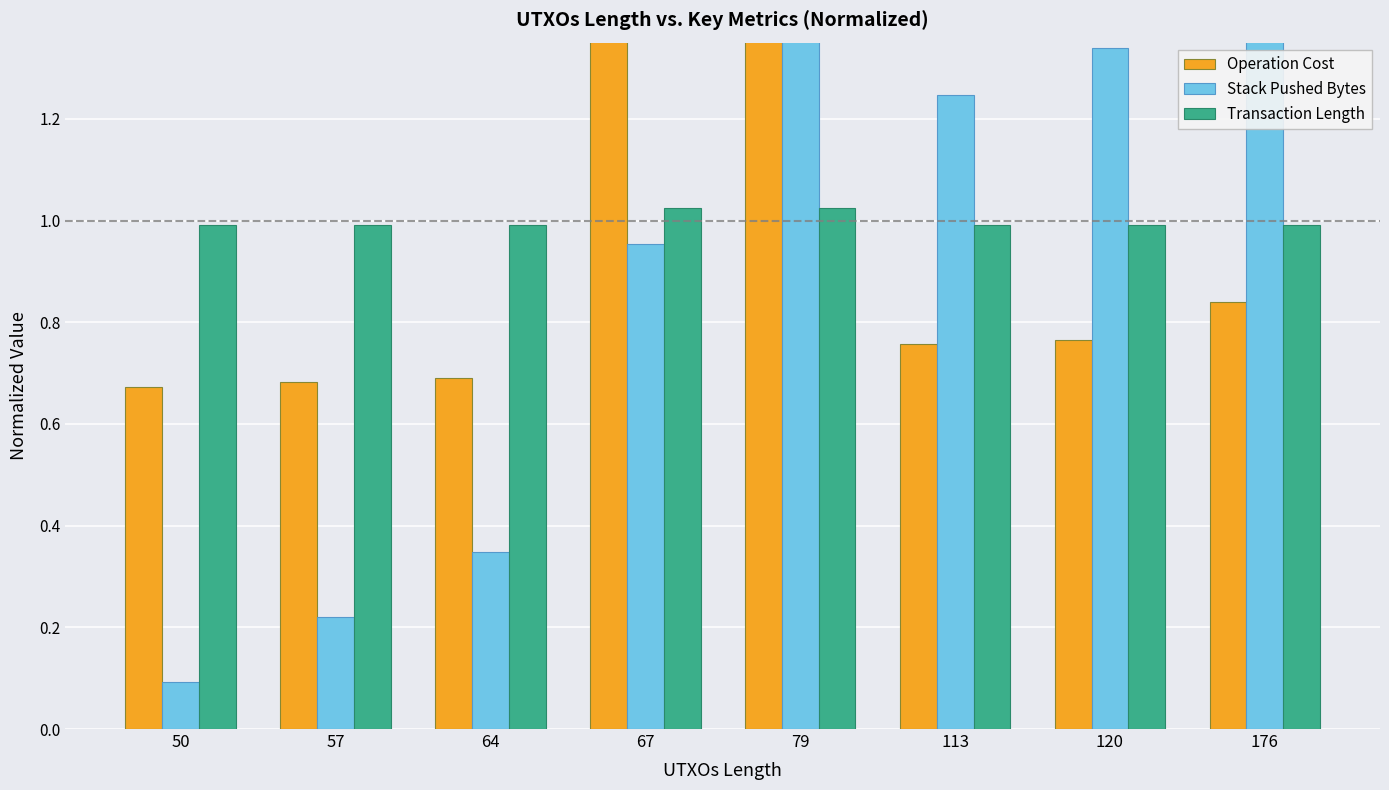

The value of Stack Pushed Bytes at 64 is 0.3. True or false?

True